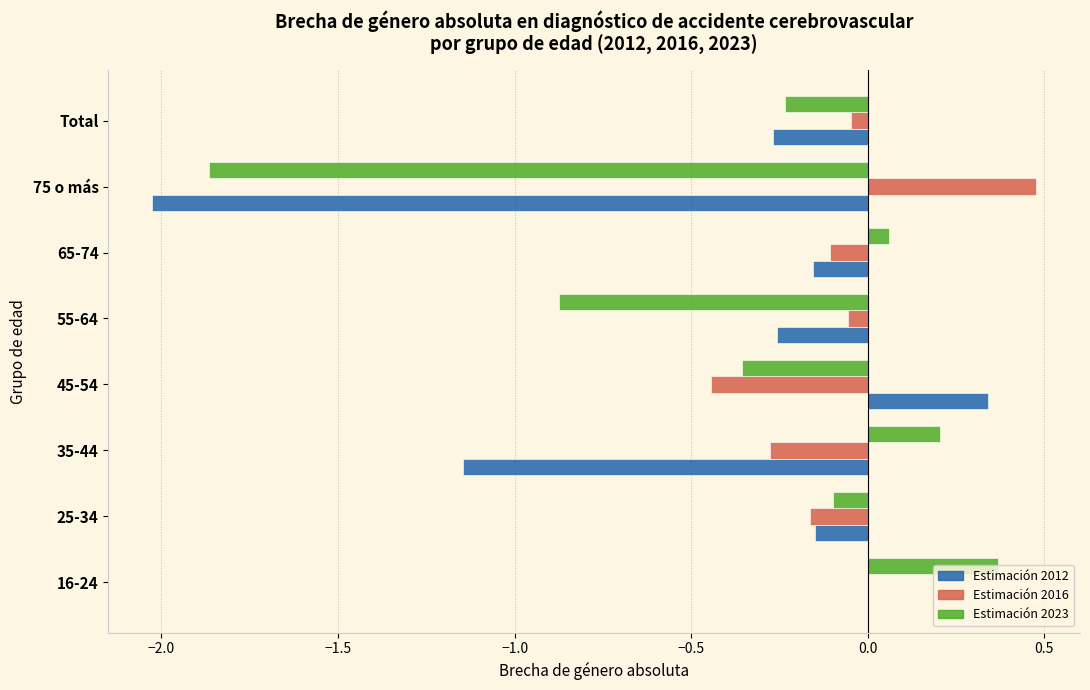

At which category is the sum across all series the highest?

16-24